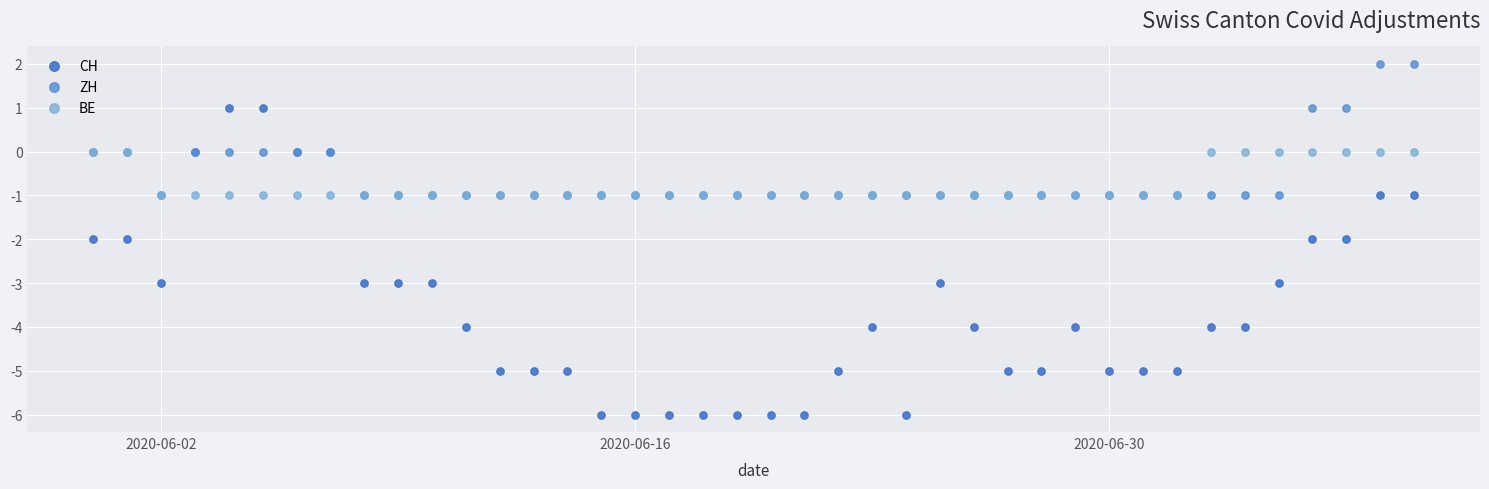

What are all the series names shown in the legend?

CH, ZH, BE